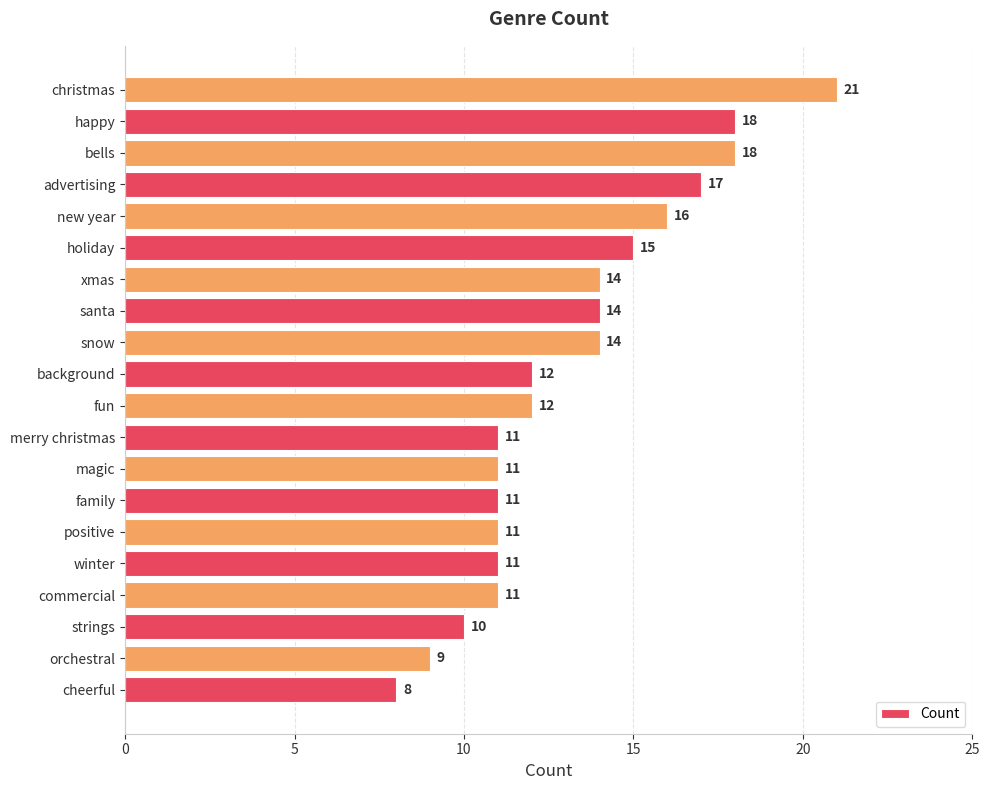

What is the average value?

13